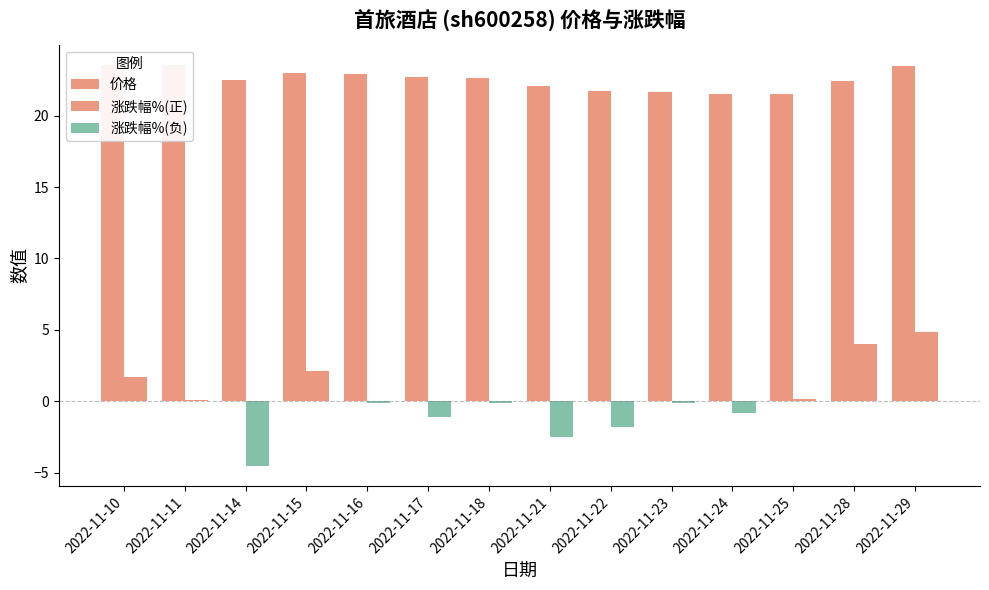

Reading right to left, what are all the values shown in this chart?

价格: 23.5	22.4	21.5	21.5	21.7	21.7	22.1	22.7	22.7	22.9	23.0	22.5	23.6	23.5
涨跌幅%(正): 4.9	4.0	0.1	0.0	0.0	0.0	0.0	0.0	0.0	0.0	2.1	0.0	0.1	1.7
涨跌幅%(负): 0.0	0.0	0.0	-0.8	-0.1	-1.8	-2.5	-0.1	-1.1	-0.1	0.0	-4.5	0.0	0.0